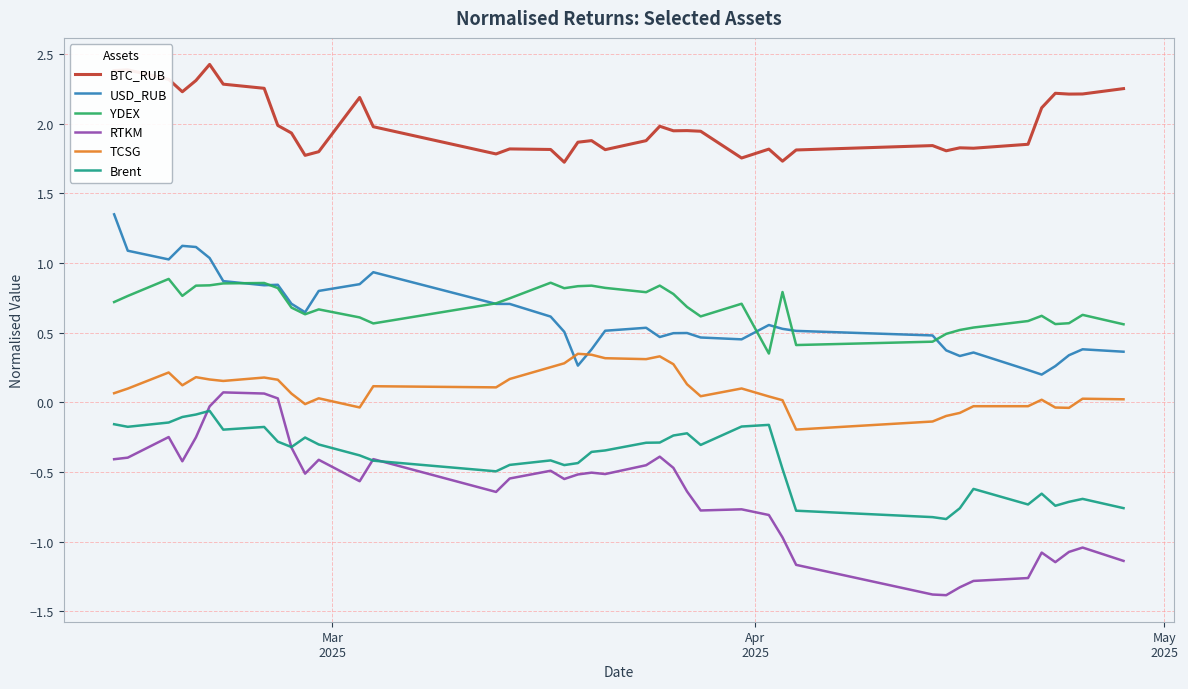

Which series has the largest total across all categories?

BTC_RUB